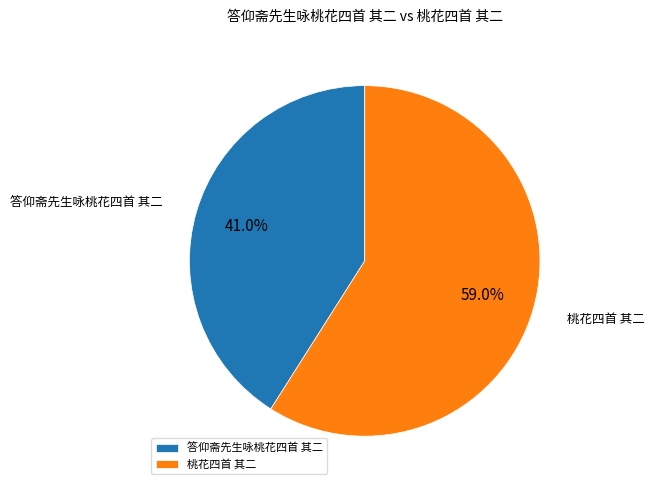

Combined, what portion of the pie is 桃花四首 其二 and 答仰斋先生咏桃花四首 其二?

100.0%